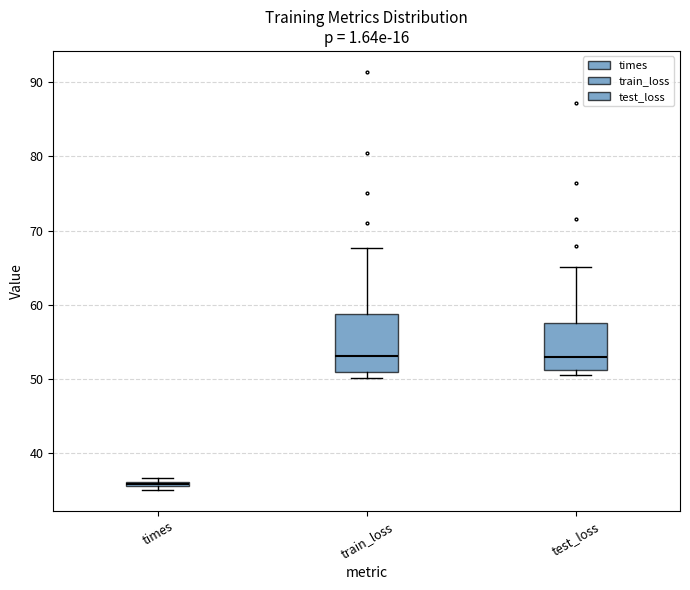

Where is the lower edge of the box for train_loss on the y-axis? The values are not printed on the chart, so give them approximately, as read against the axis.

51